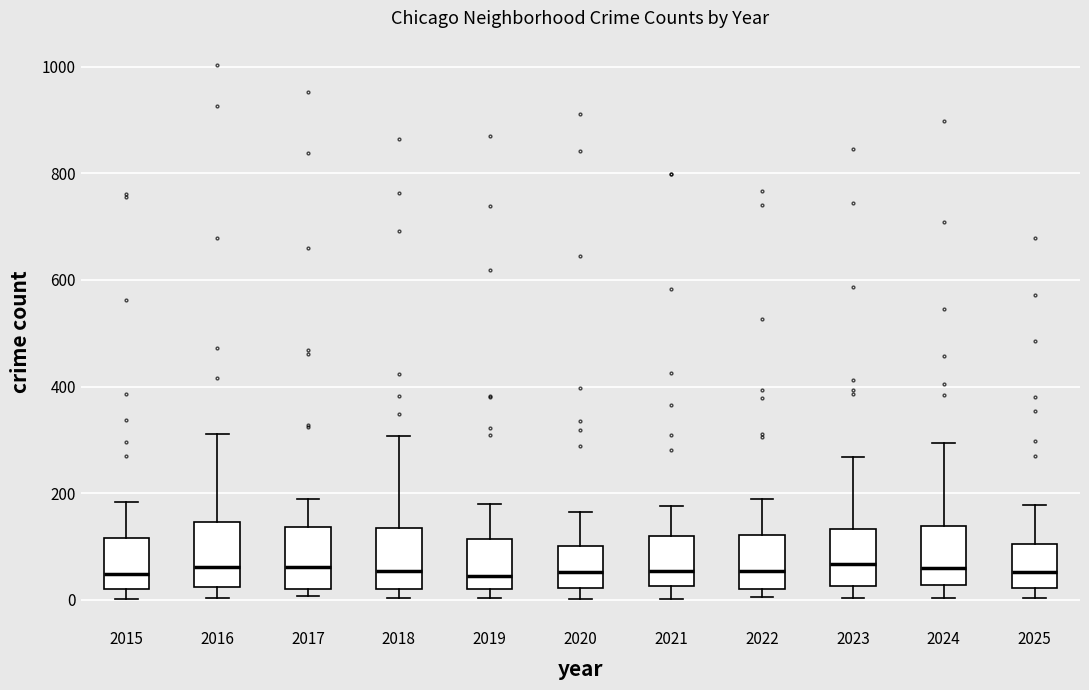

Reading left to right, read every box against the y-axis: the position of its median line, the range the box covers, and the ends of its whiskers. The values are not printed on the chart, so give them approximately, as read against the axis.

2015: median 40, box 20 to 120, whiskers 0 to 180
2016: median 60, box 20 to 140, whiskers 0 to 320
2017: median 60, box 20 to 140, whiskers 0 to 200
2018: median 60, box 20 to 140, whiskers 0 to 300
2019: median 40, box 20 to 120, whiskers 0 to 180
2020: median 60, box 20 to 100, whiskers 0 to 160
2021: median 60, box 20 to 120, whiskers 0 to 180
2022: median 60, box 20 to 120, whiskers 0 to 180
2023: median 60, box 20 to 140, whiskers 0 to 260
2024: median 60, box 20 to 140, whiskers 0 to 300
2025: median 60, box 20 to 100, whiskers 0 to 180